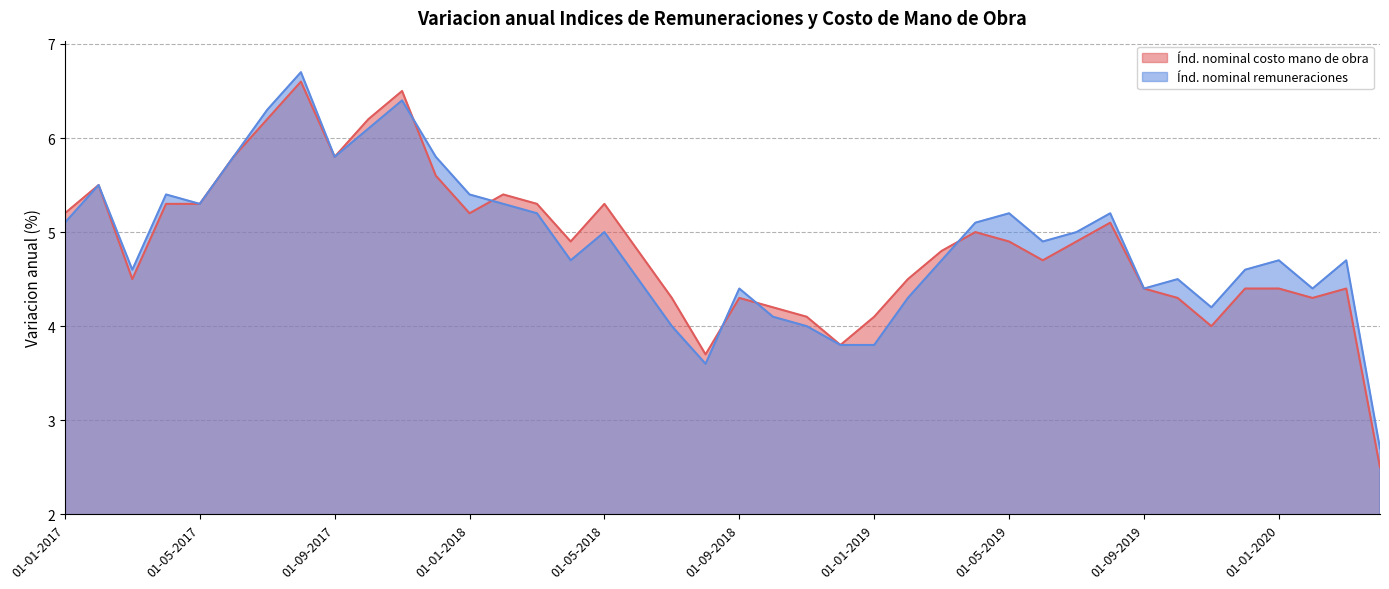

What is the average value of the Indice nominal de remuneraciones series?

4.9